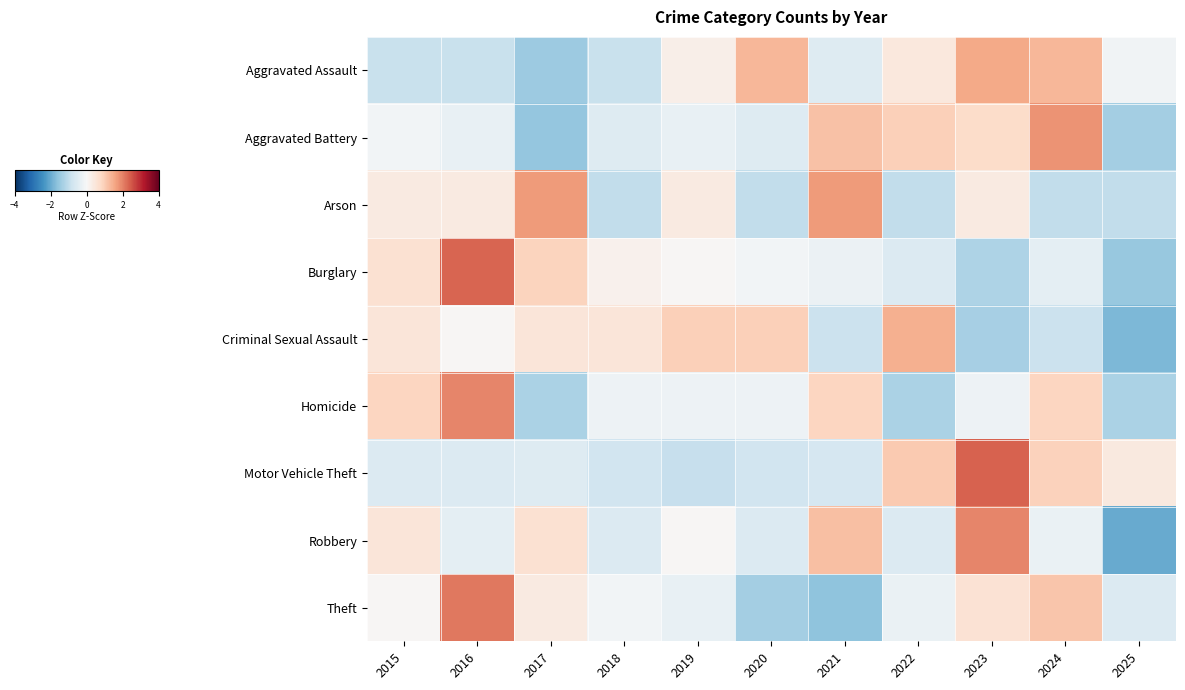

What is the maximum value shown in the chart?

2.4